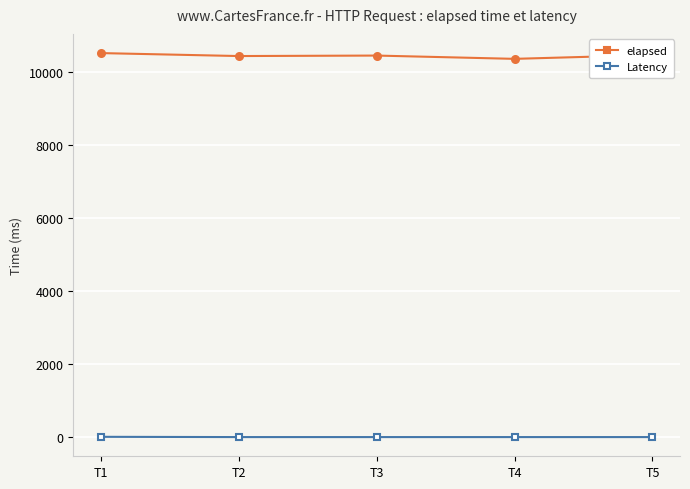

What are all the series names shown in the legend?

elapsed, Latency